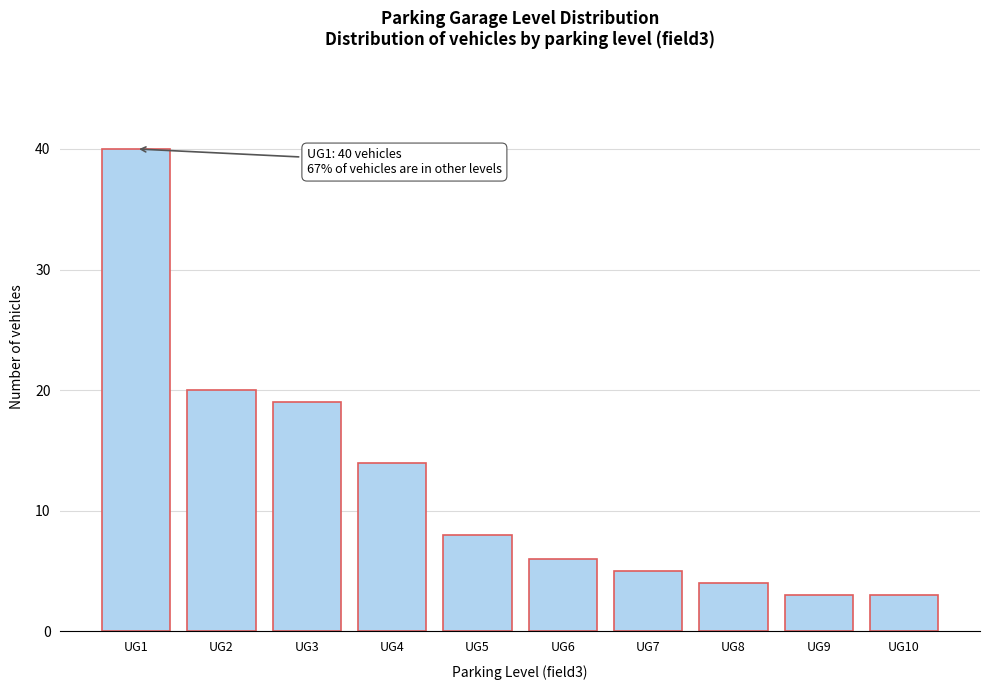

Reading left to right, transcribe all the data shown in this chart.

UG1=40	UG2=20	UG3=19	UG4=14	UG5=8	UG6=6	UG7=5	UG8=4	UG9=3	UG10=3